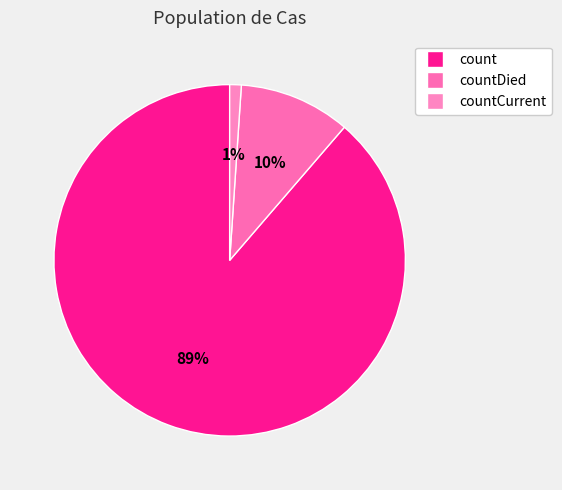

What is the ratio of the value at countDied to the value at count?

0.1